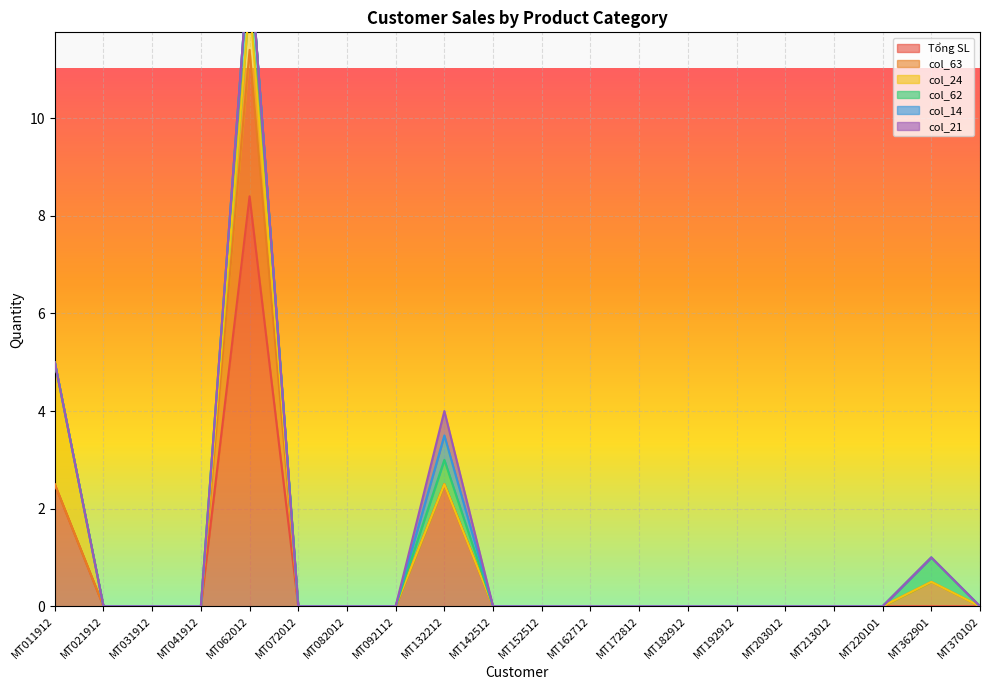

Is the value of col_21 at MT192912 greater than the value of Tổng SL at MT011912?

No